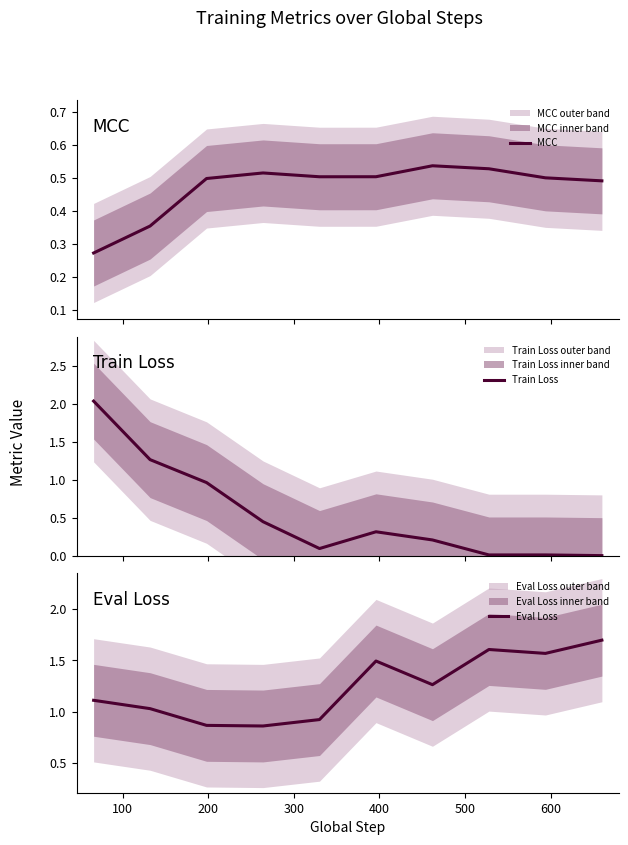

What is the highest value of the Eval Loss series?

1.7